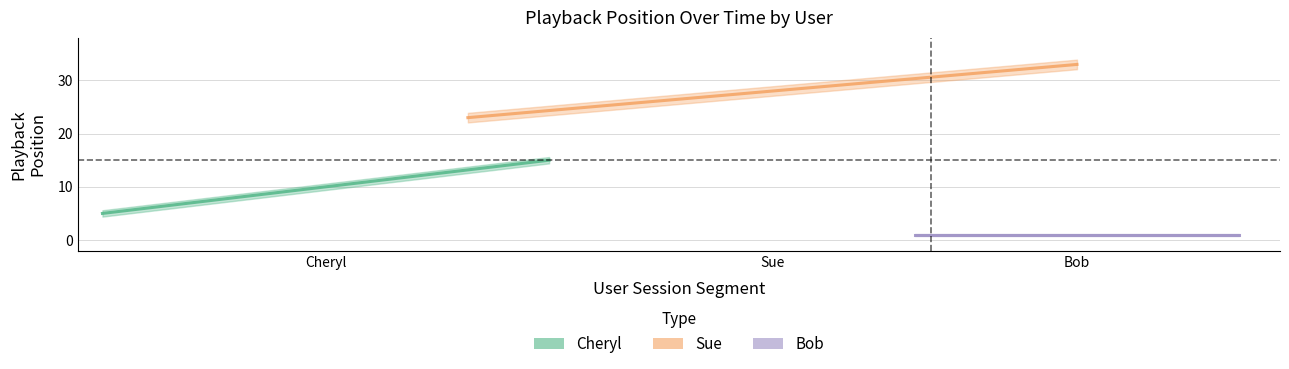

The cheryl series shows 11 at bob. True or false?

False